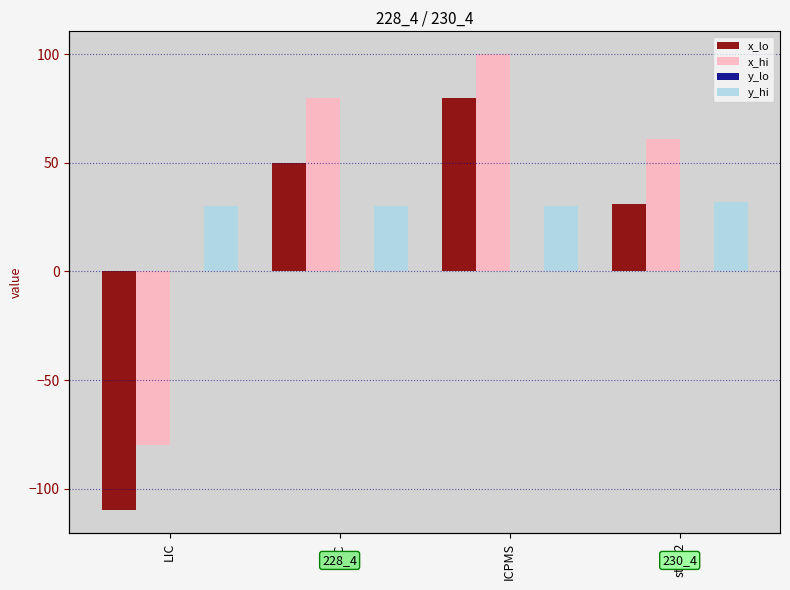

How many series are shown in this chart?

4